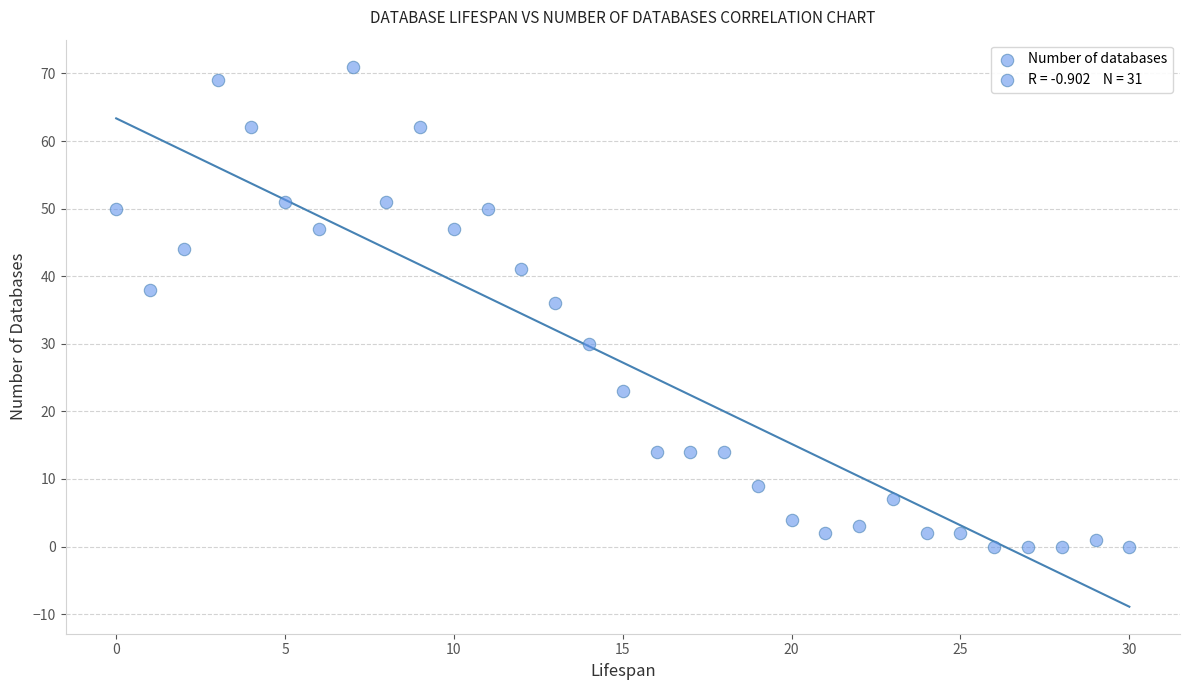

What Y value in the scatter plot is closest to 35?

36